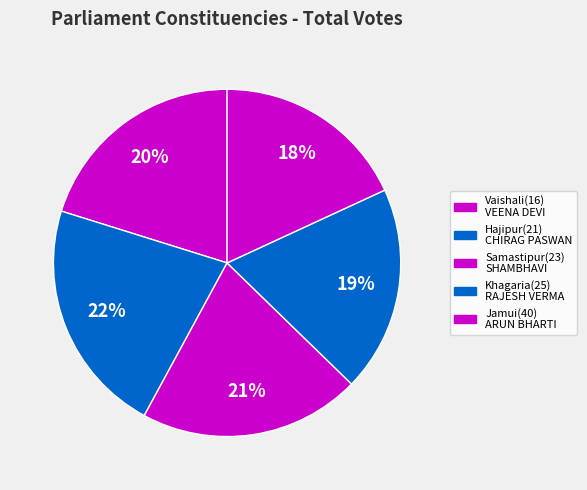

How many segments does this pie chart have?

5